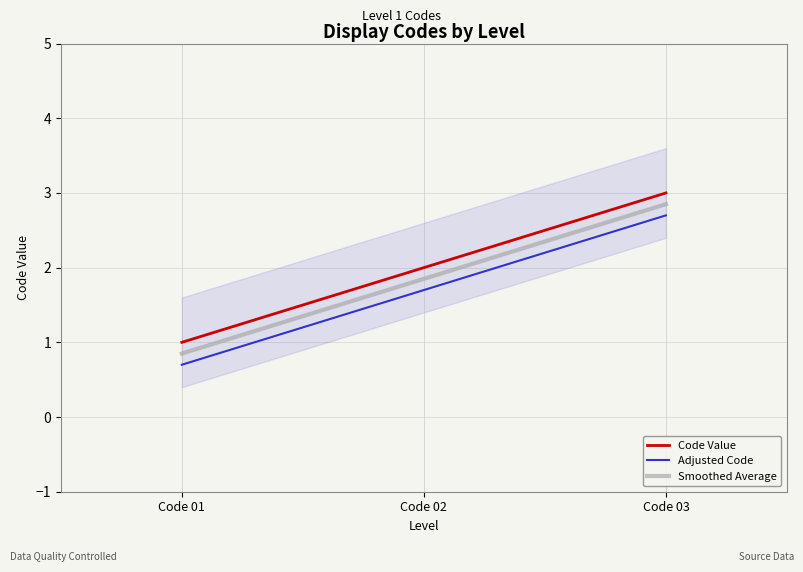

At which label is Smoothed Average closest to 1?

Code 01